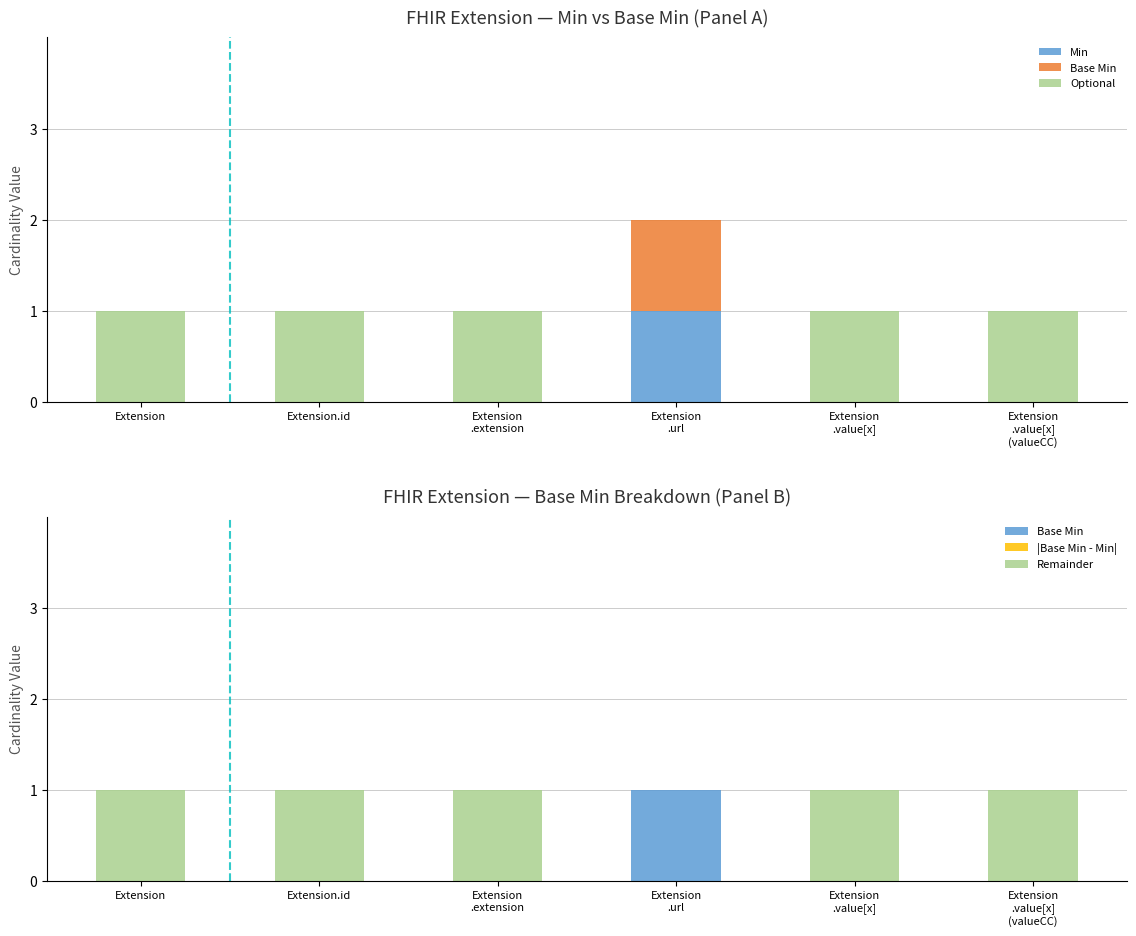

At which category does the chart reach its minimum across all series?

Extension